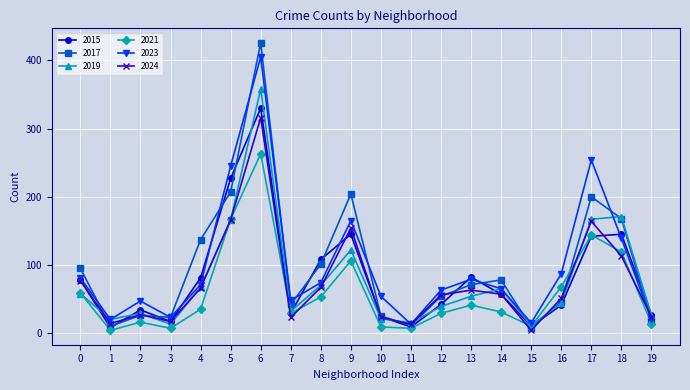

At which category does 2015 reach its first local valley?

1